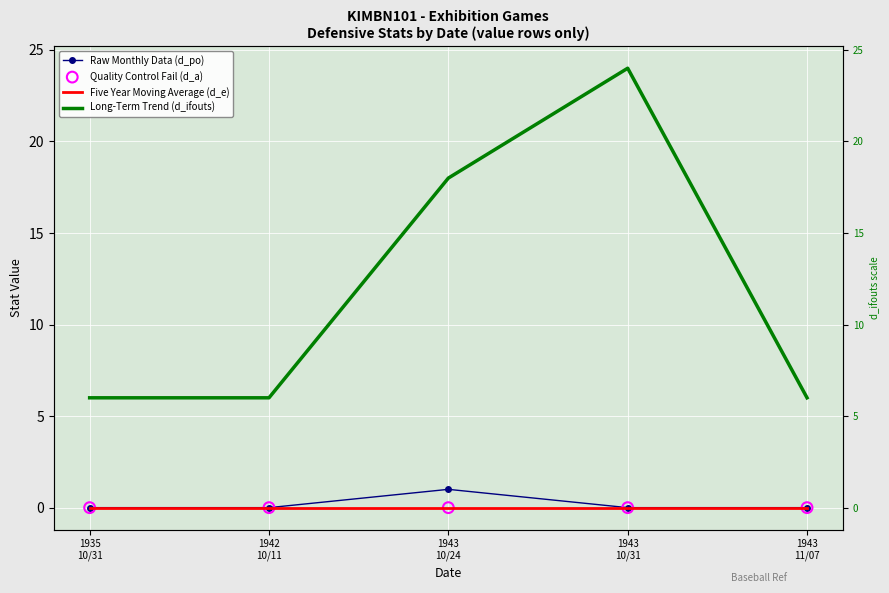

What are all the series names shown in the legend?

Raw Monthly Data (d_po), Five Year Moving Average (d_e), Long-Term Trend (d_ifouts), Quality Control Fail (d_a)